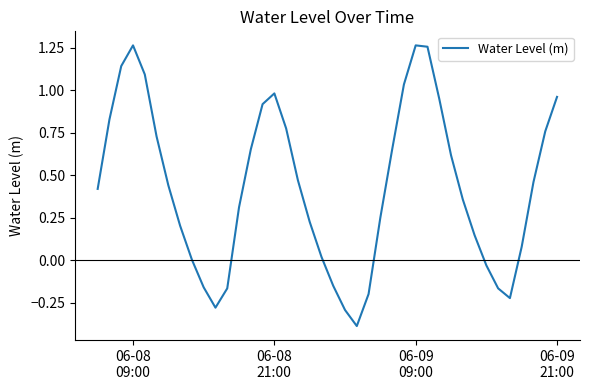

What is the difference between the maximum and minimum values?

1.7